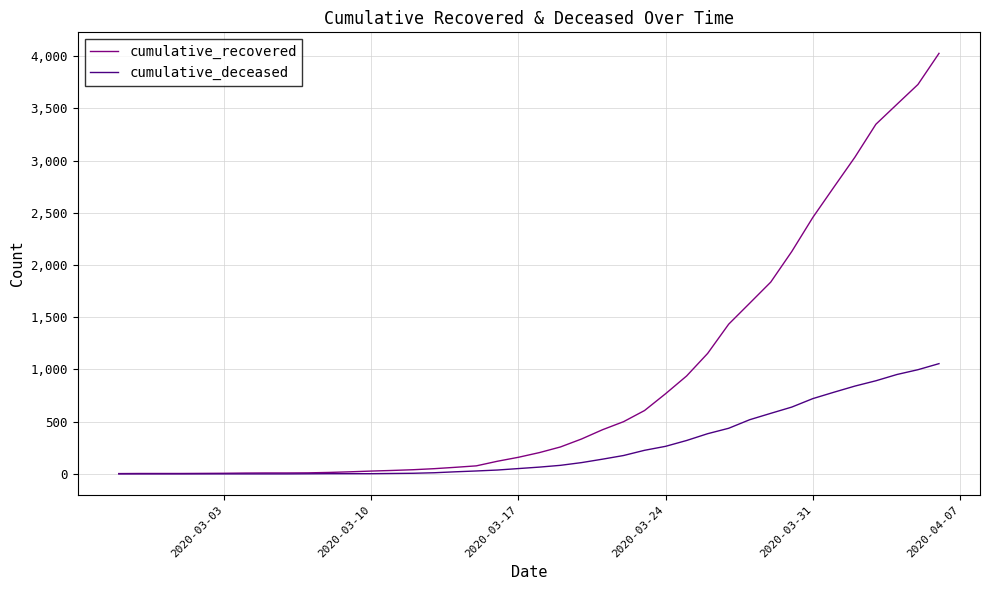

List the series in order of their peak value, lowest first.

cumulative_deceased, cumulative_recovered